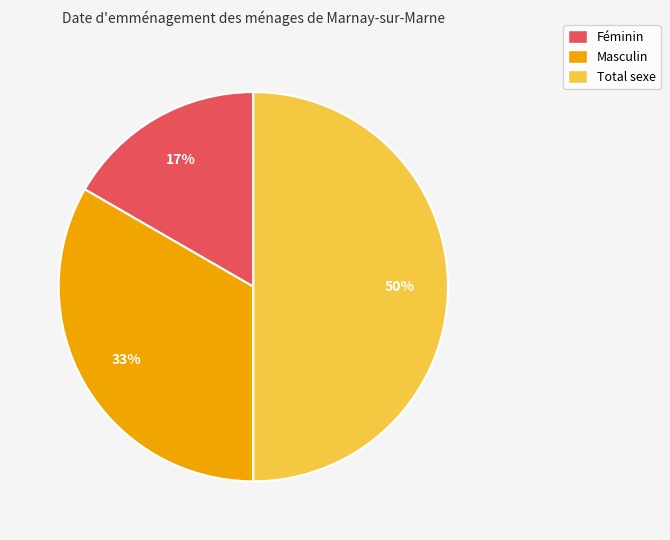

Do Féminin and Total sexe together represent more than half of the pie?

Yes